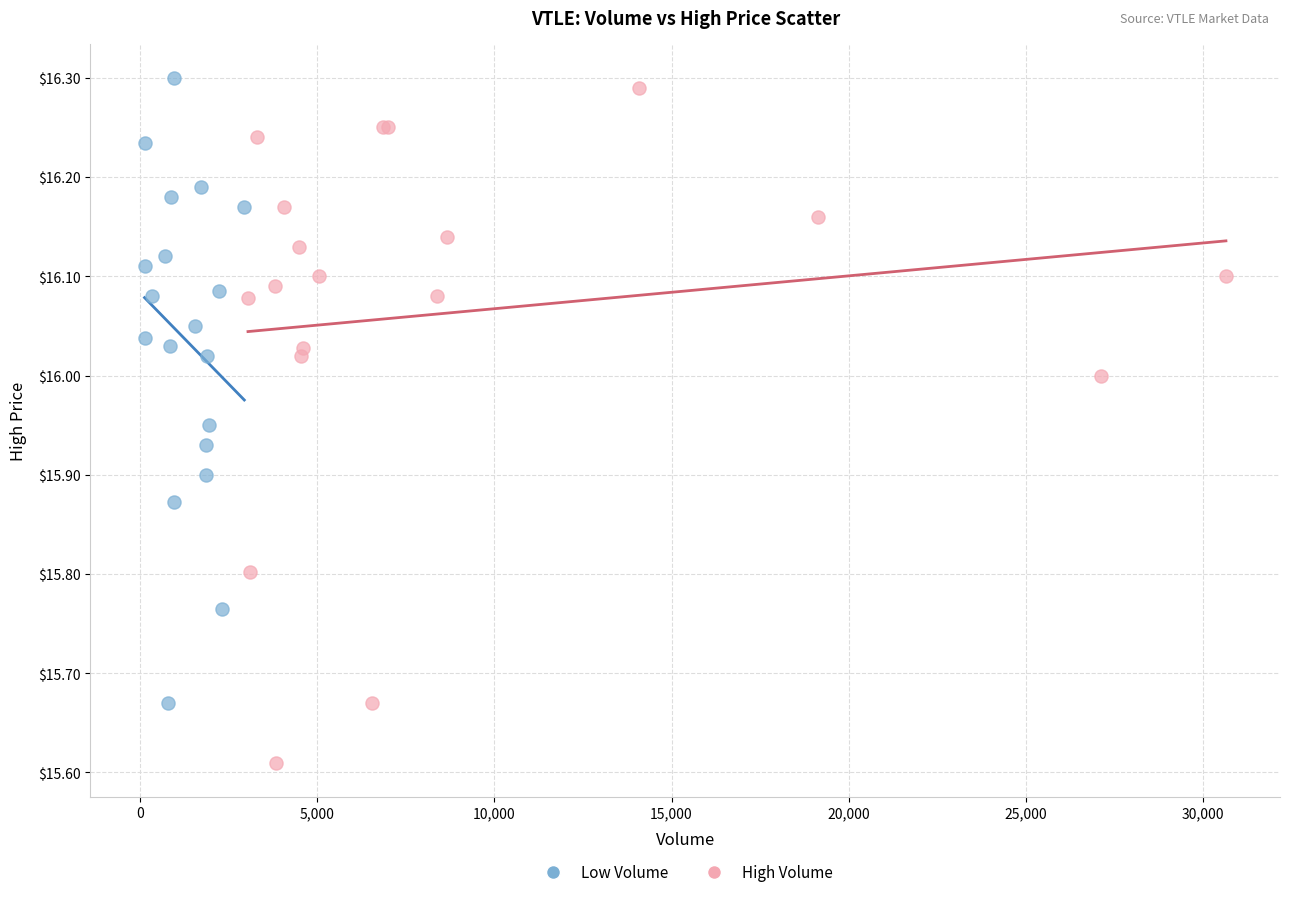

Which series contains the lowest Y value?

High Volume